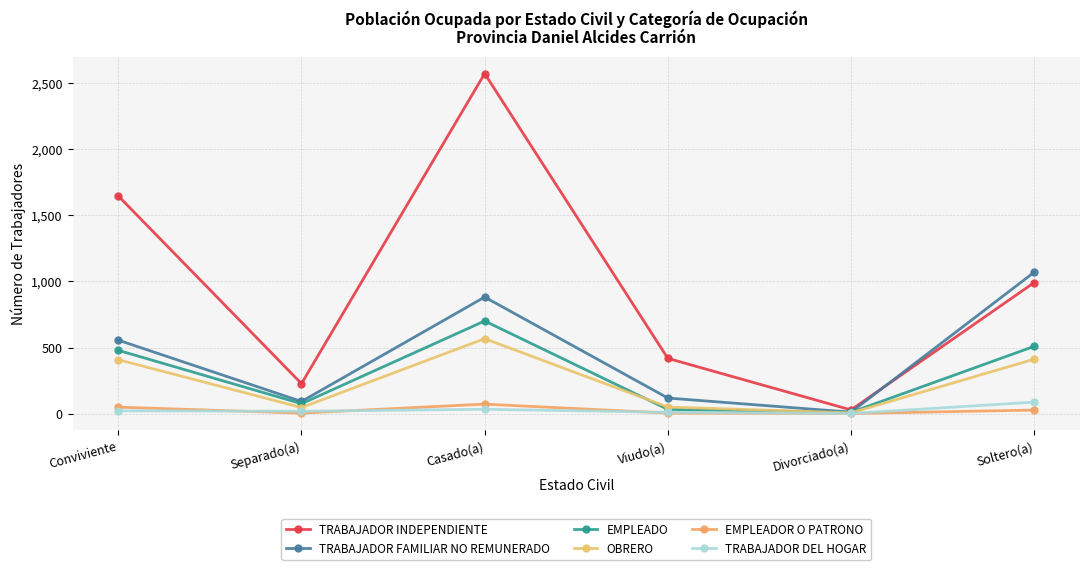

Does the chart have visible grid lines?

Yes